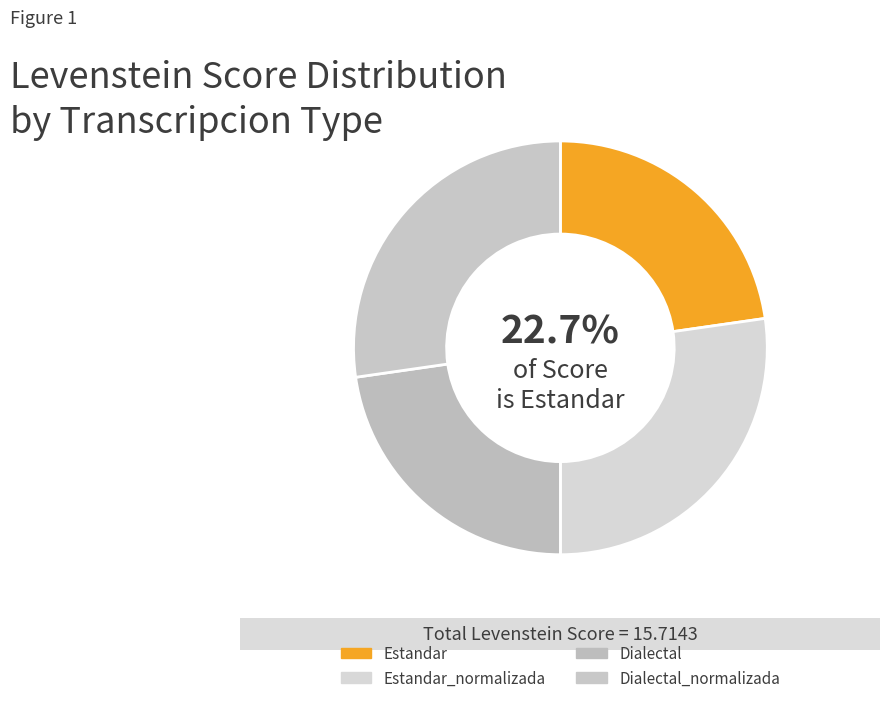

Count the number of slices in the pie.

4